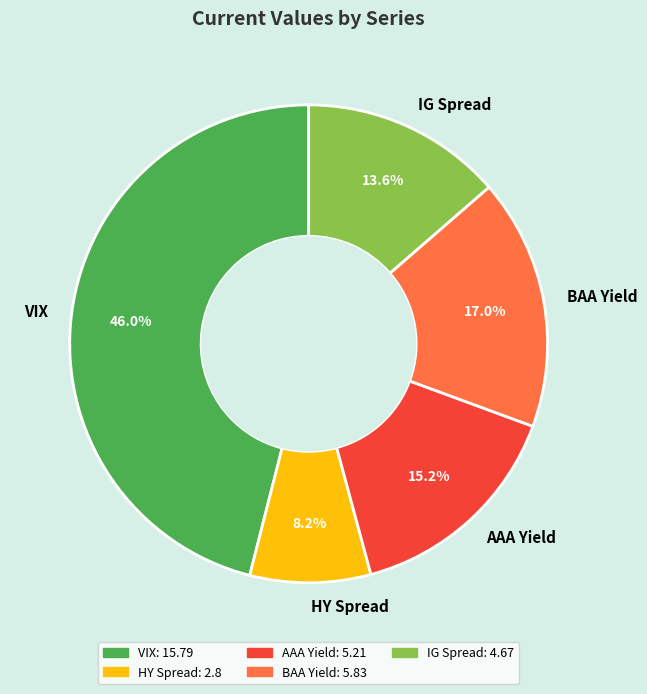

How many segments does this pie chart have?

5